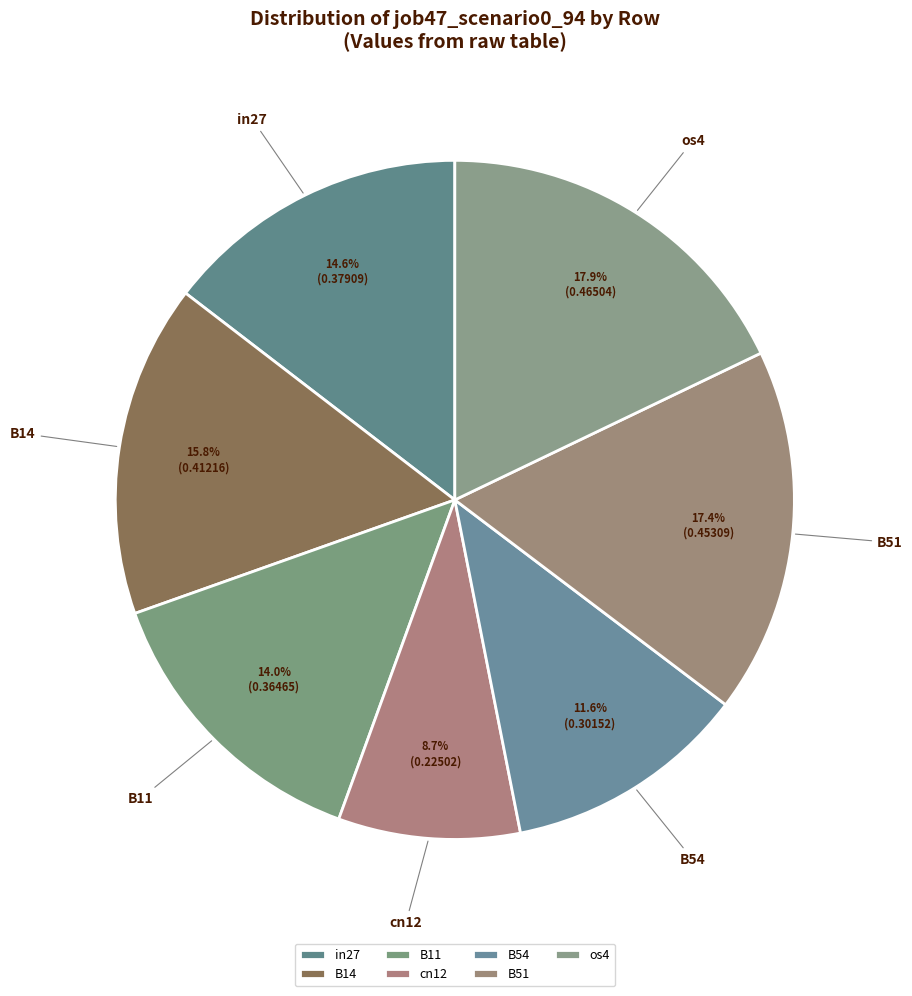

To the nearest percent, what portion does os4 represent?

18%